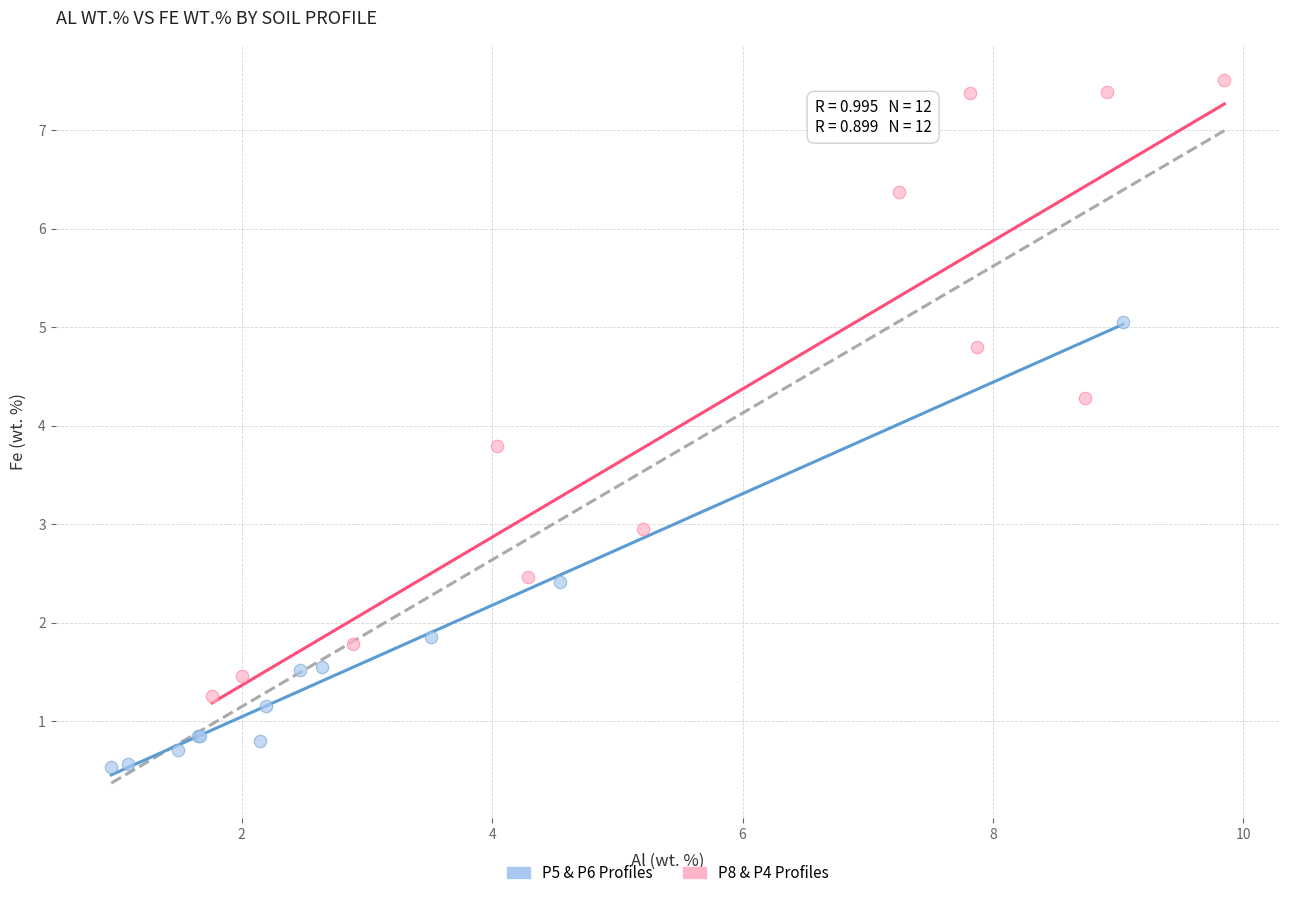

Which series reaches the maximum Y coordinate?

P8 & P4 Profiles